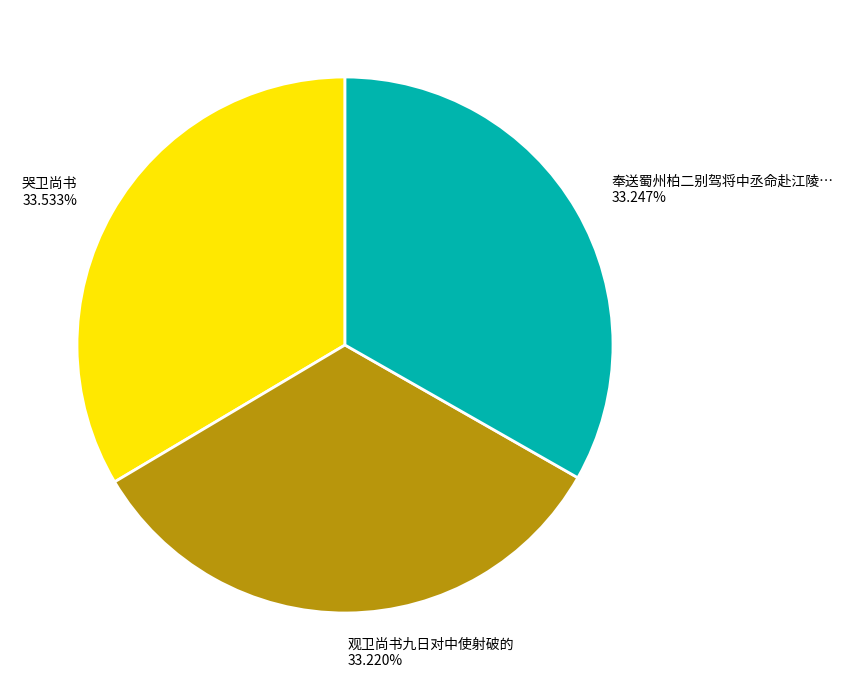

Approximately how many times larger is the value at 奉送蜀州柏二别驾将中丞命赴江陵… 33.247% compared to 哭卫尚书 33.533%?

1.0